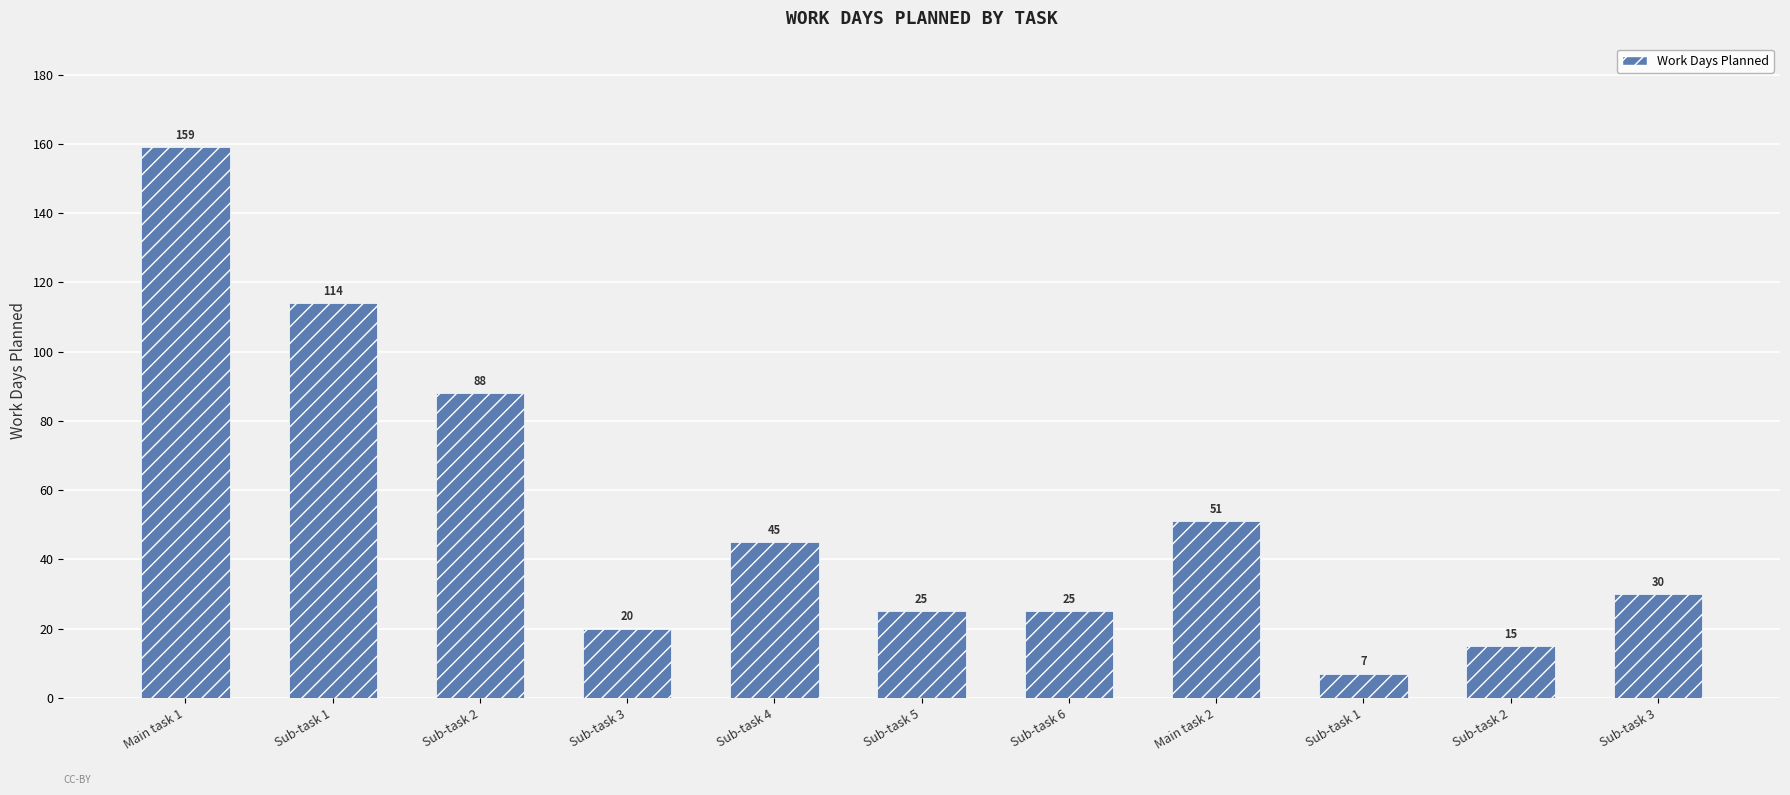

The chart shows a value of 45 at Sub-task 4. True or false?

True